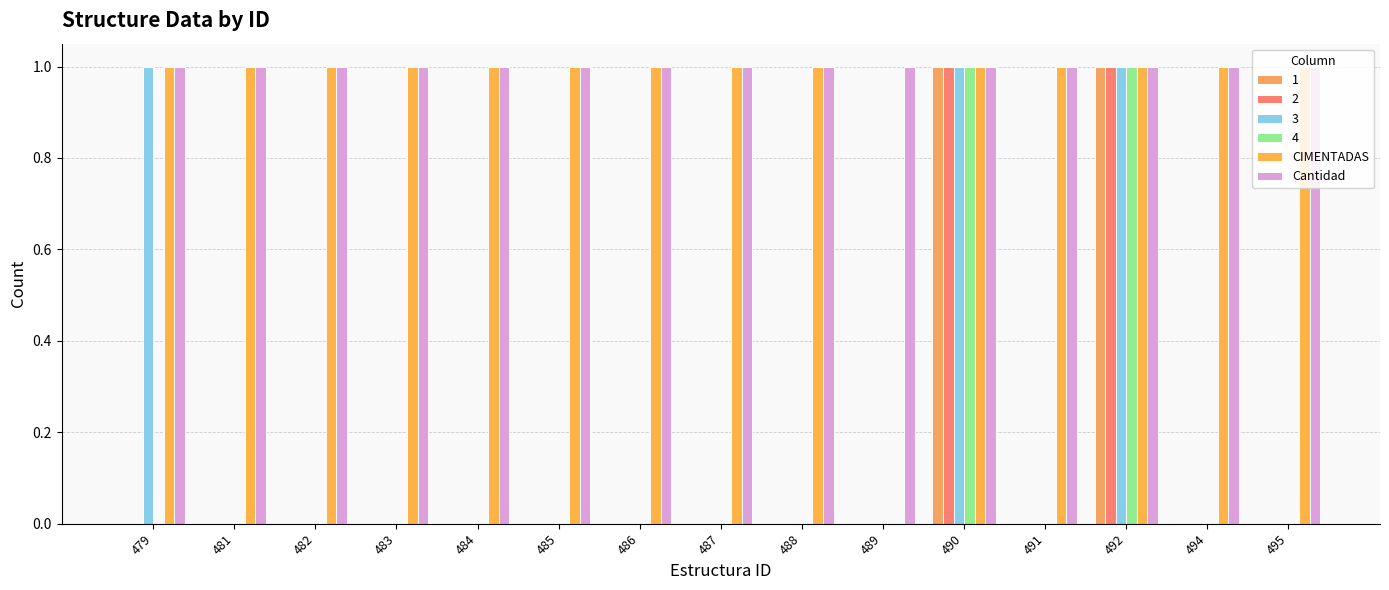

What are all the series names shown in the legend?

1, 2, 3, 4, CIMENTADAS, Cantidad